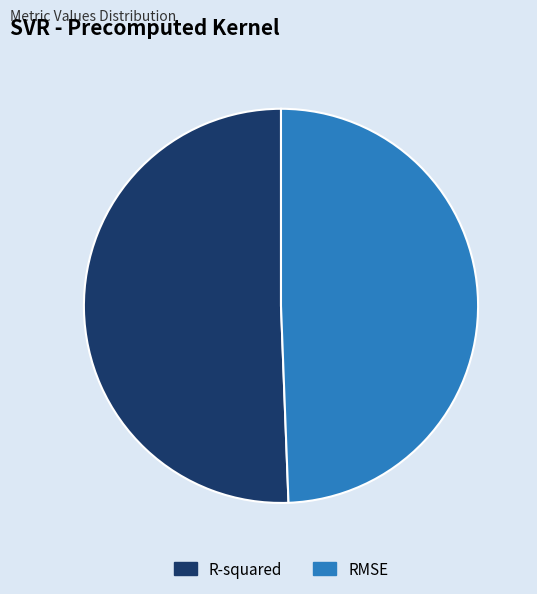

Rank the categories by value from lowest to highest.

RMSE, R-squared